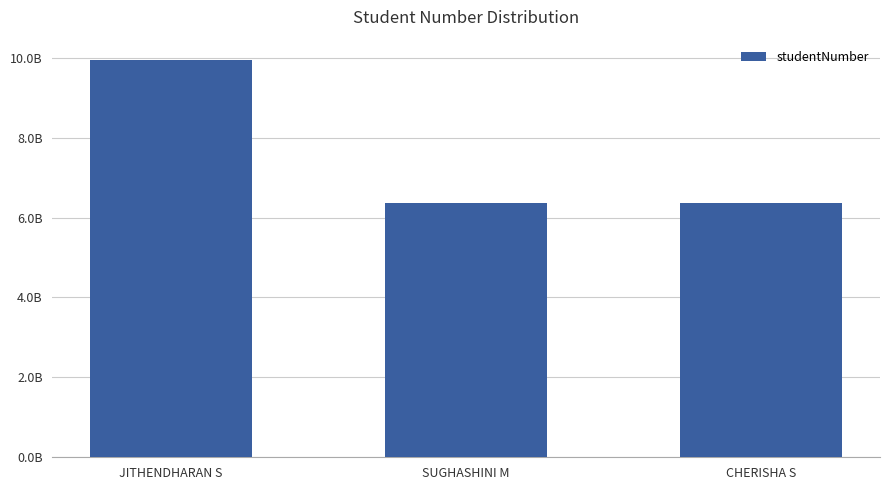

Where is the data nearest to the value 8163779460?

CHERISHA S